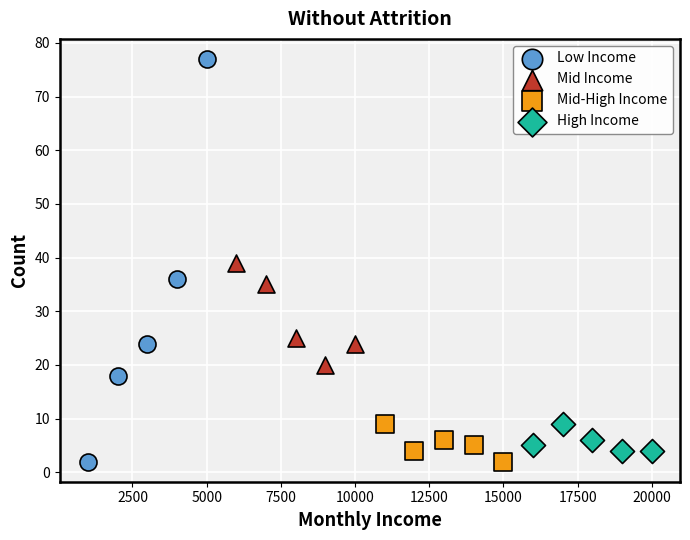

What are all the series names shown in the legend?

Low Income, Mid Income, Mid-High Income, High Income